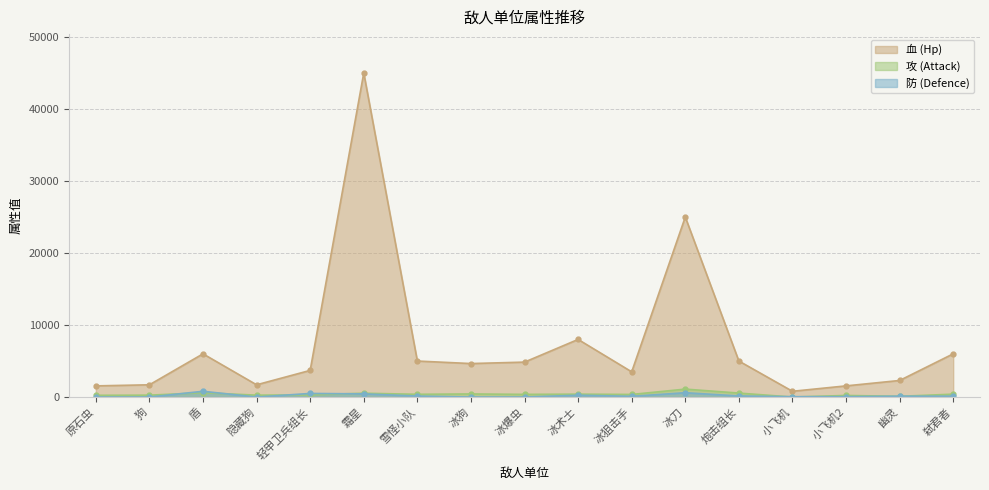

Where is 血 (Hp) nearest to the value 22900?

冰刀